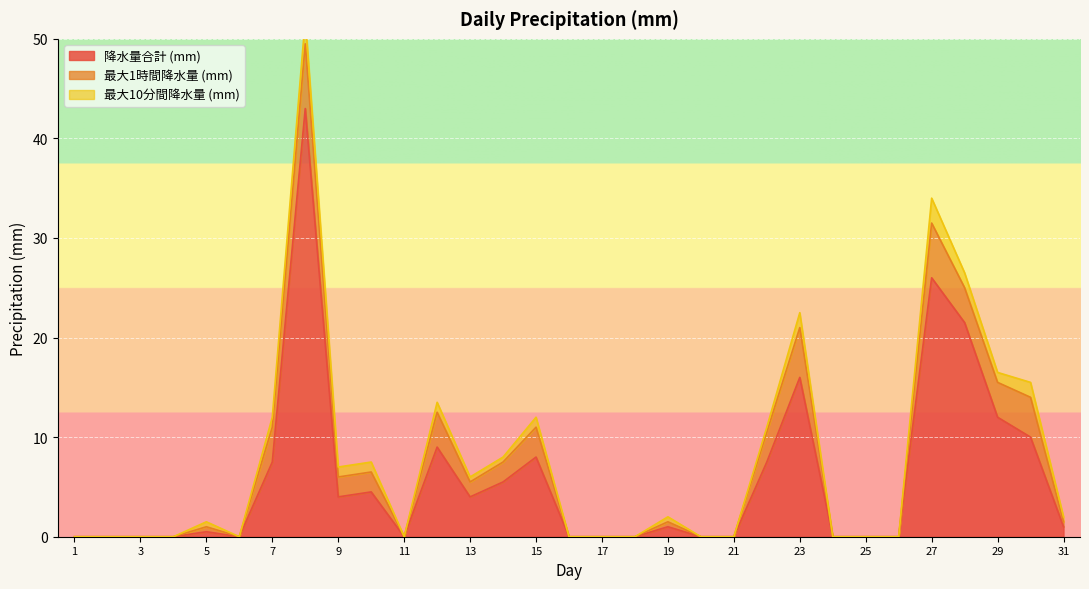

The value of 降水量合計 (mm) at 17 is 20.0. True or false?

False